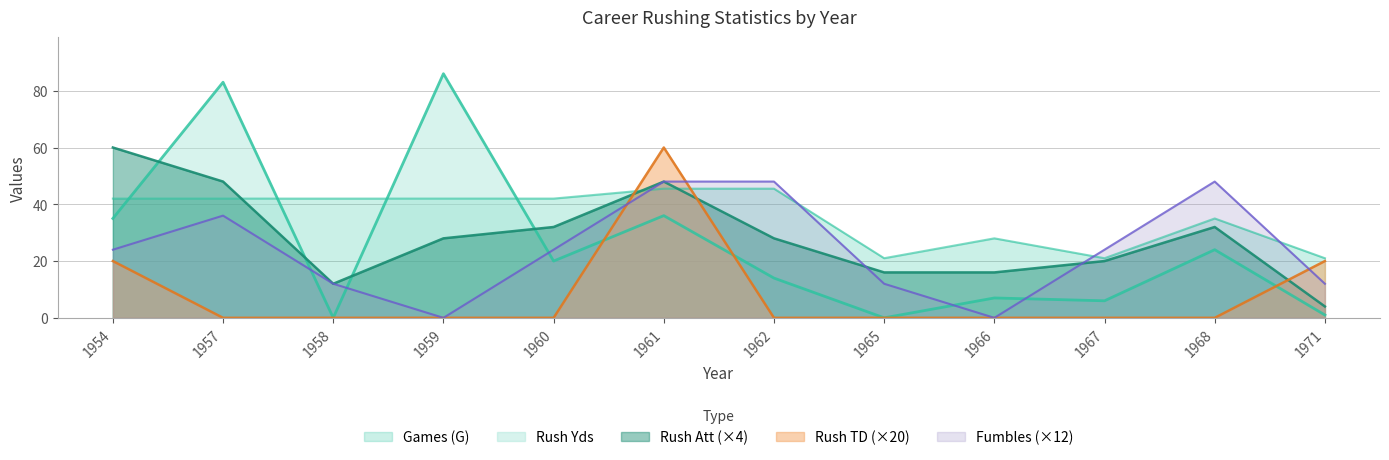

Which series changed the most between 1959 and 1967?

Rush Yds